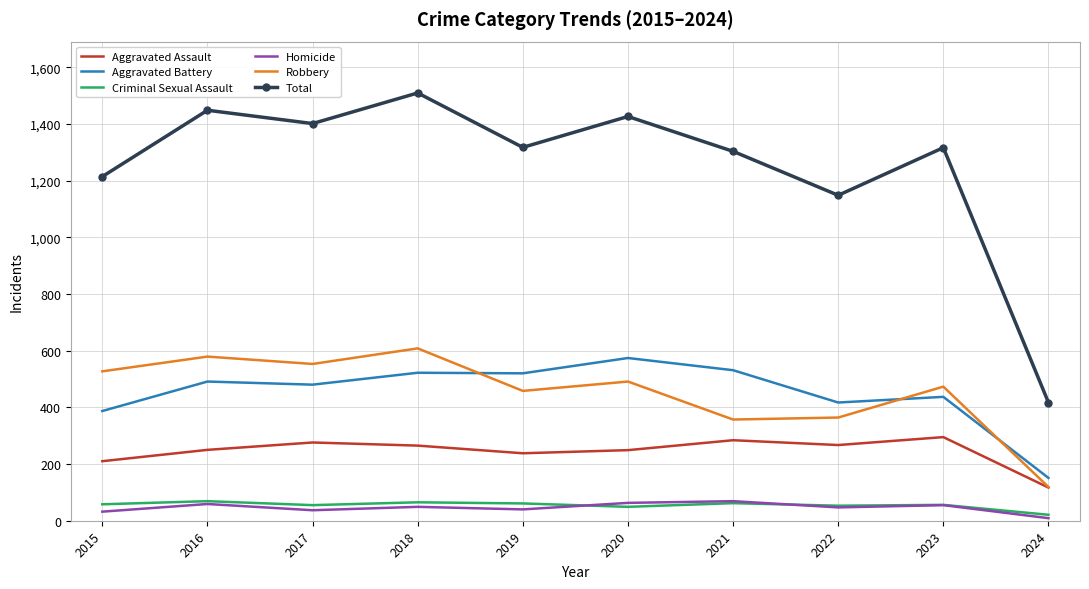

At how many categories does at least one series exceed 784?

9